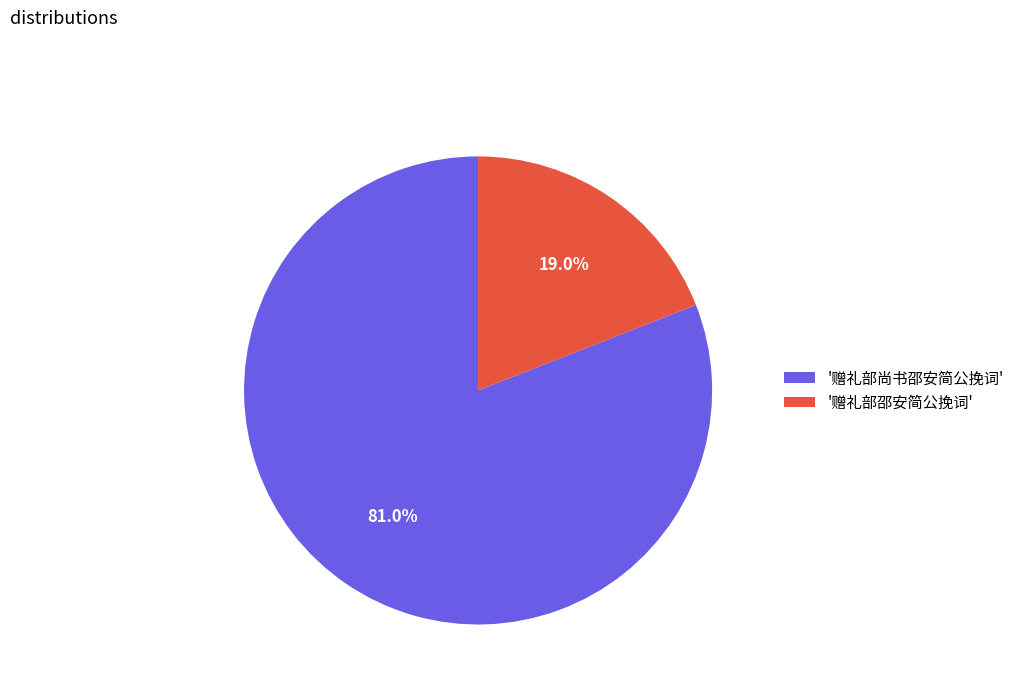

Rank the categories by value from highest to lowest.

'赠礼部尚书邵安简公挽词', '赠礼部邵安简公挽词'